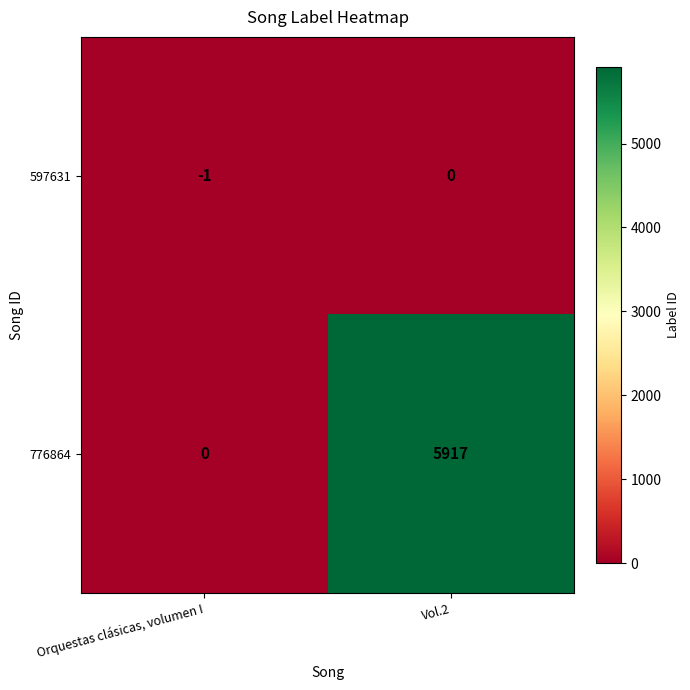

What is the sum of all 776864 values?

5917